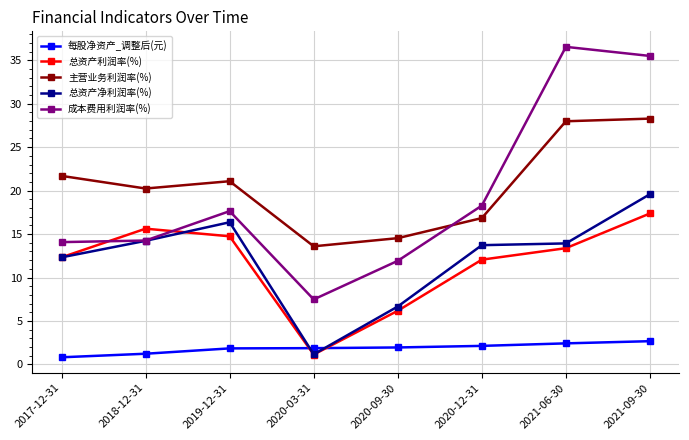

What is the greatest value displayed?

36.5